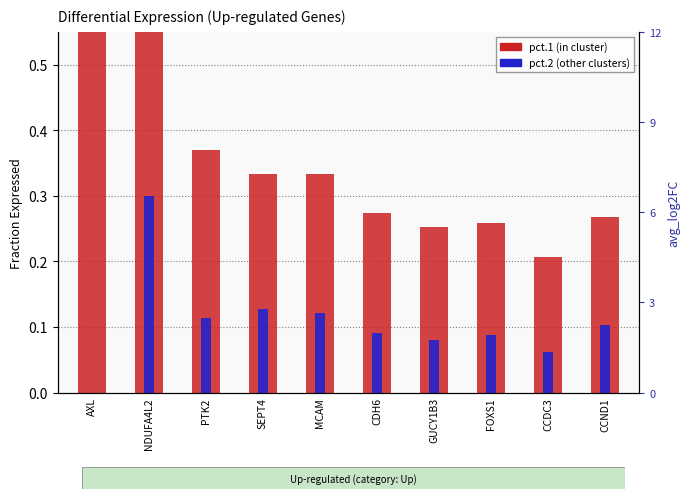

Which category has the highest value across all series?

AXL